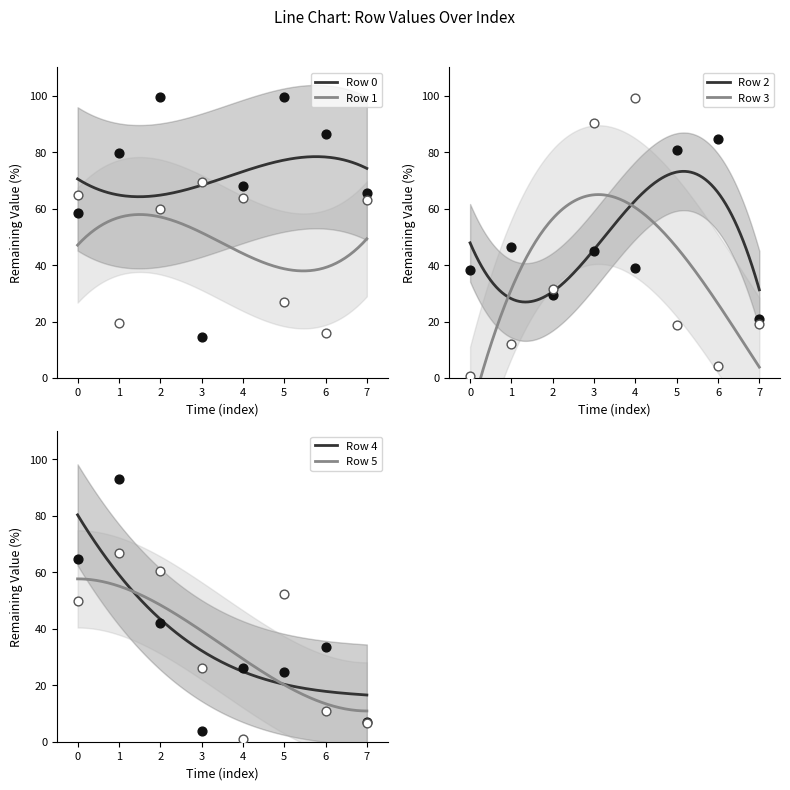

Is the value of Row 5 at 2 greater than the value of Row 0 at 5?

No